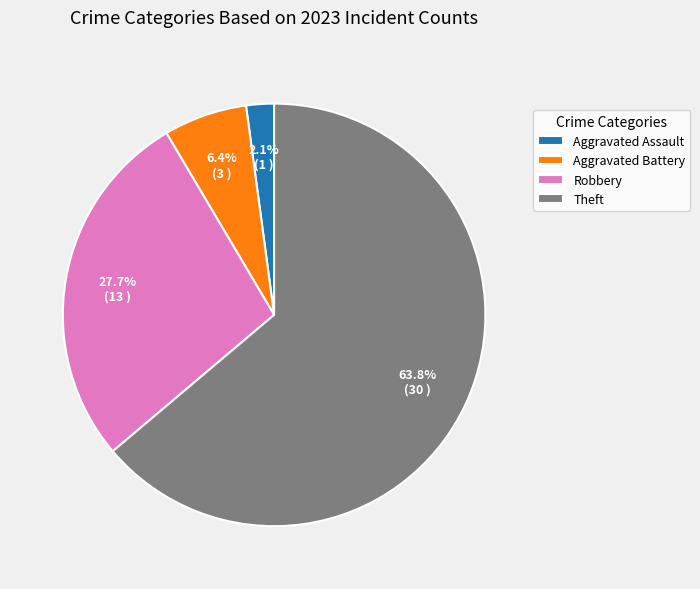

What is the smallest slice in the pie chart?

Aggravated Assault